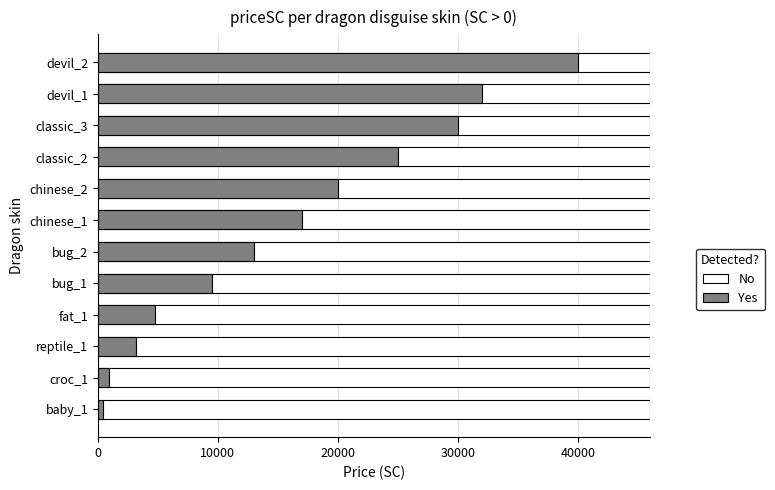

Is it true that Yes equals 189.3 at croc_1?

False